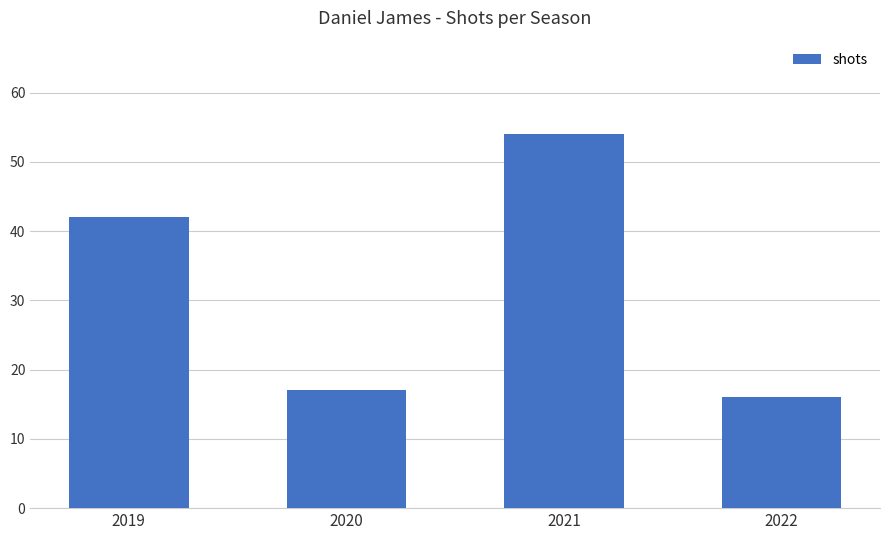

What is the maximum value shown in the chart?

54